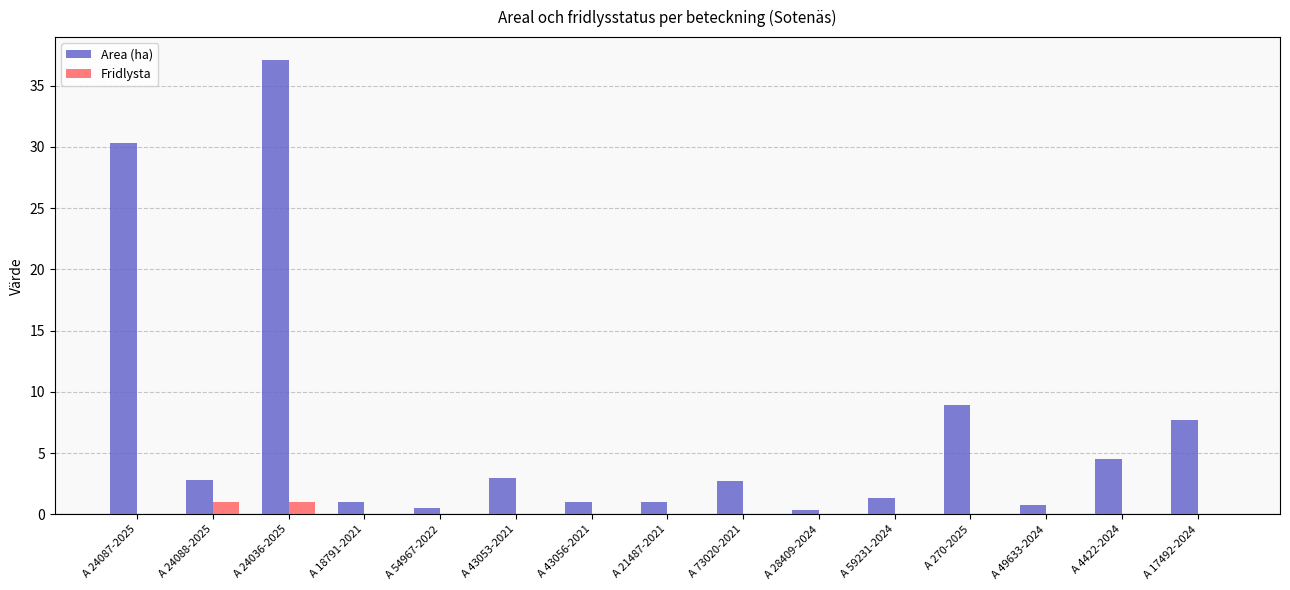

Which series has the largest total across all categories?

Area (ha)